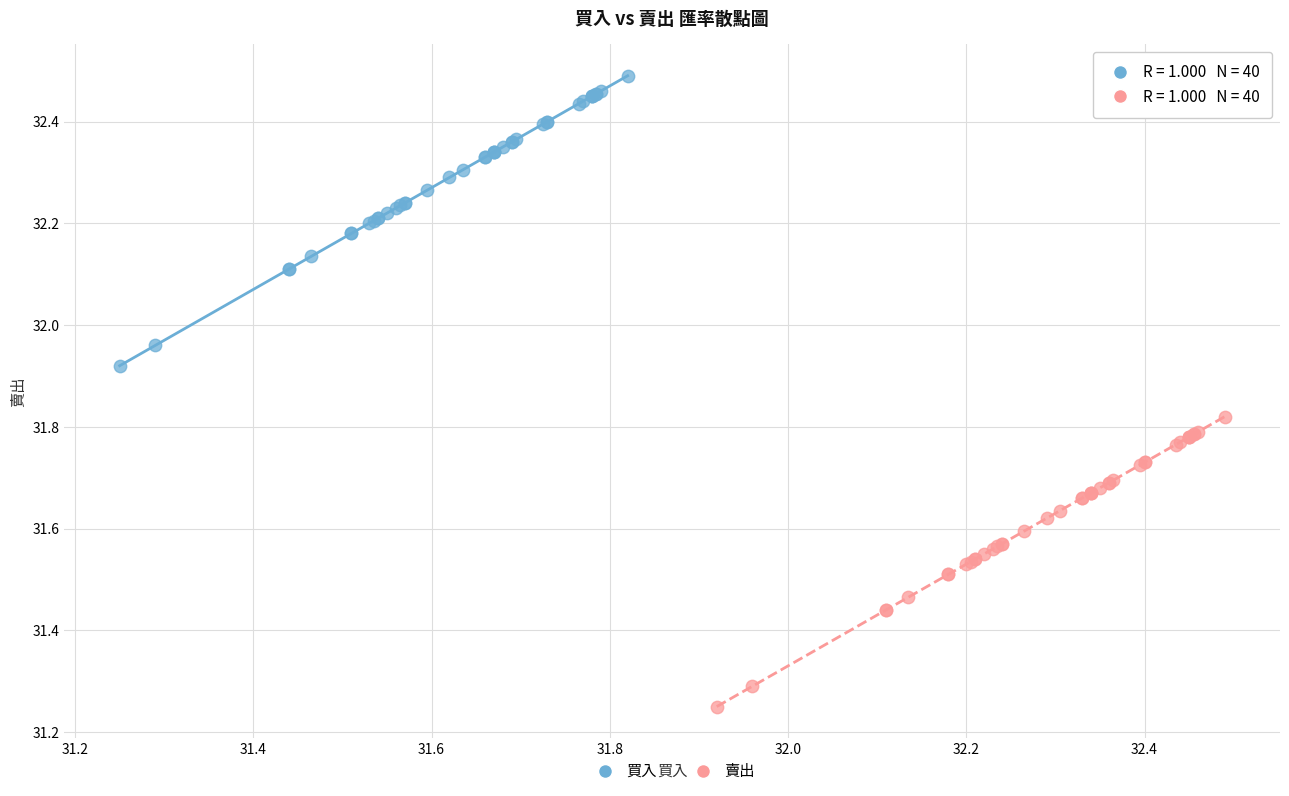

Which series reaches the maximum Y coordinate?

買入